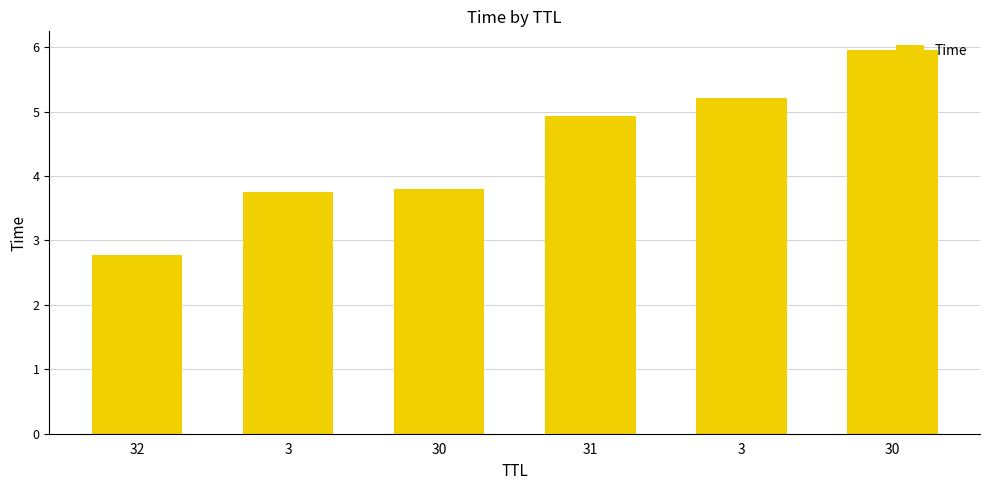

What is the change in value from 32 to 30?

+1.0